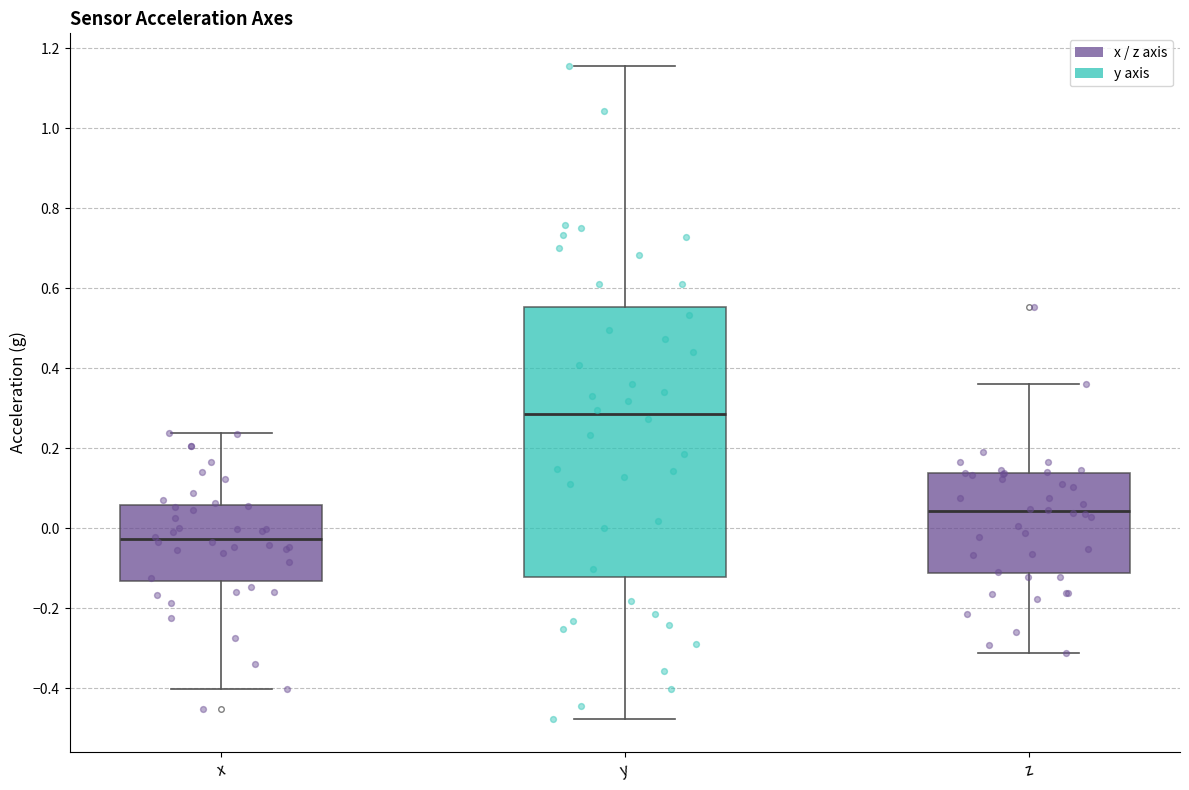

Reading left to right, transcribe this box plot: for each box, give where its median line is, the range the box spans, and where its two whiskers end, as read against the y-axis. The values are not printed on the chart, so give them approximately, as read against the axis.

x: median -0.02, box -0.14 to 0.06, whiskers -0.40 to 0.24
y: median 0.28, box -0.12 to 0.56, whiskers -0.48 to 1.16
z: median 0.04, box -0.12 to 0.14, whiskers -0.32 to 0.36